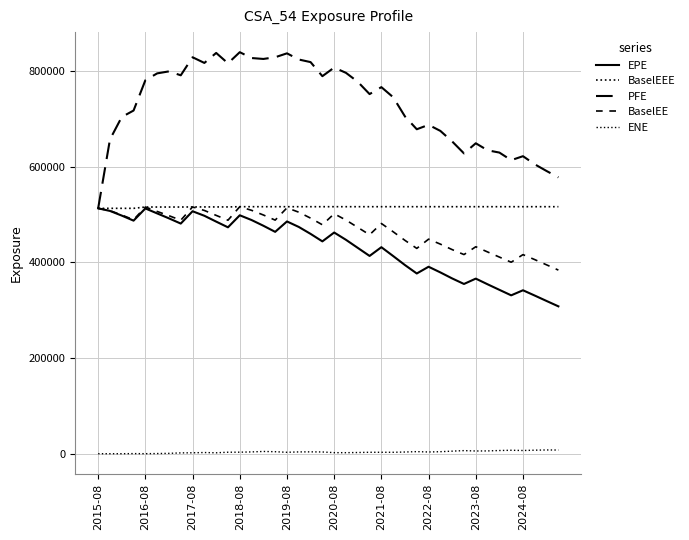

True or false: ENE and EPE cross at least once.

False